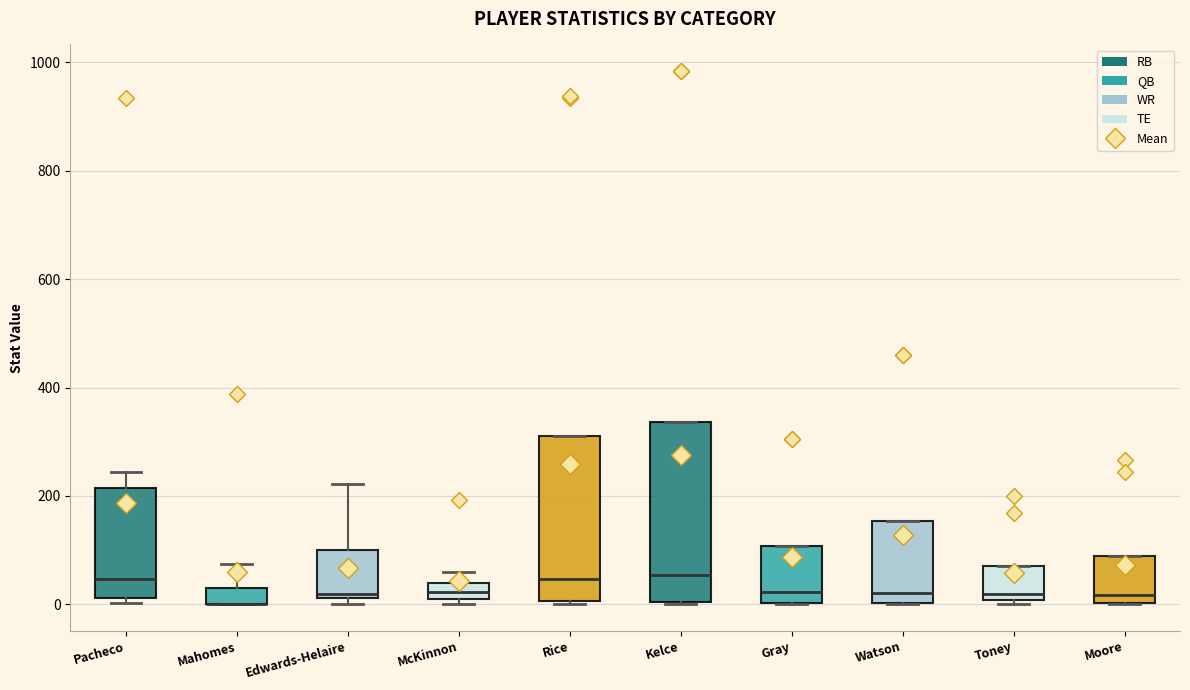

Where is the upper edge of the box for Watson on the y-axis? The values are not printed on the chart, so give them approximately, as read against the axis.

160